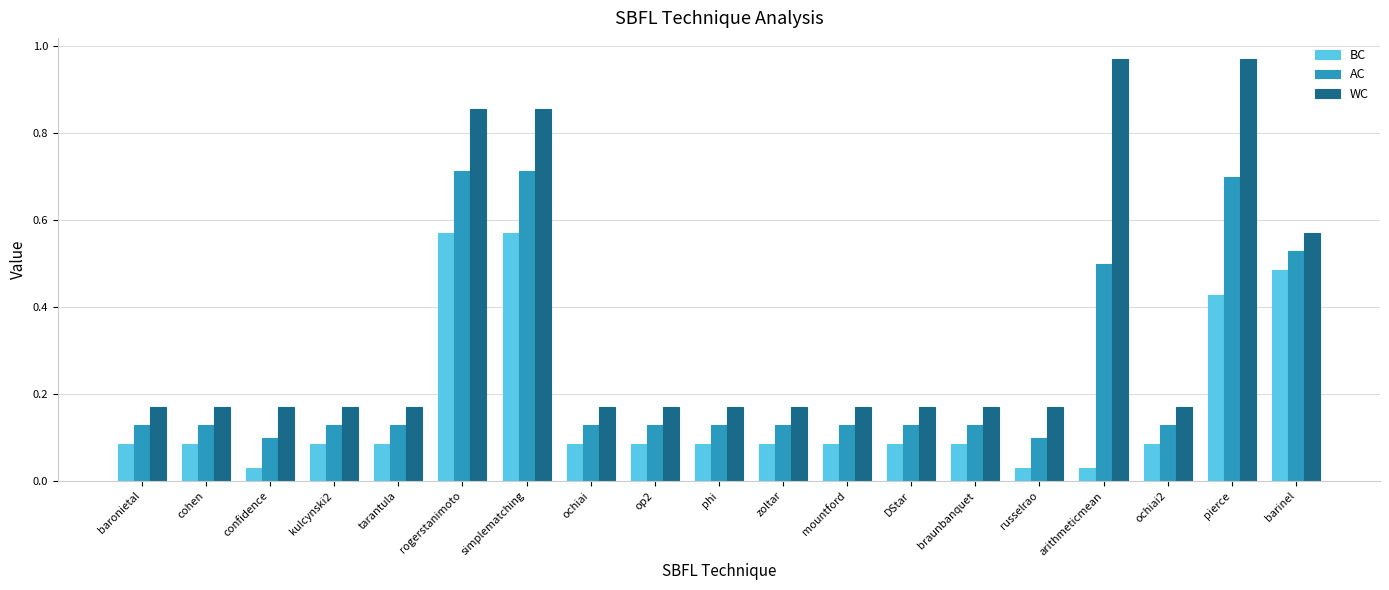

Rank the series by their maximum value, from highest to lowest.

WC, AC, BC